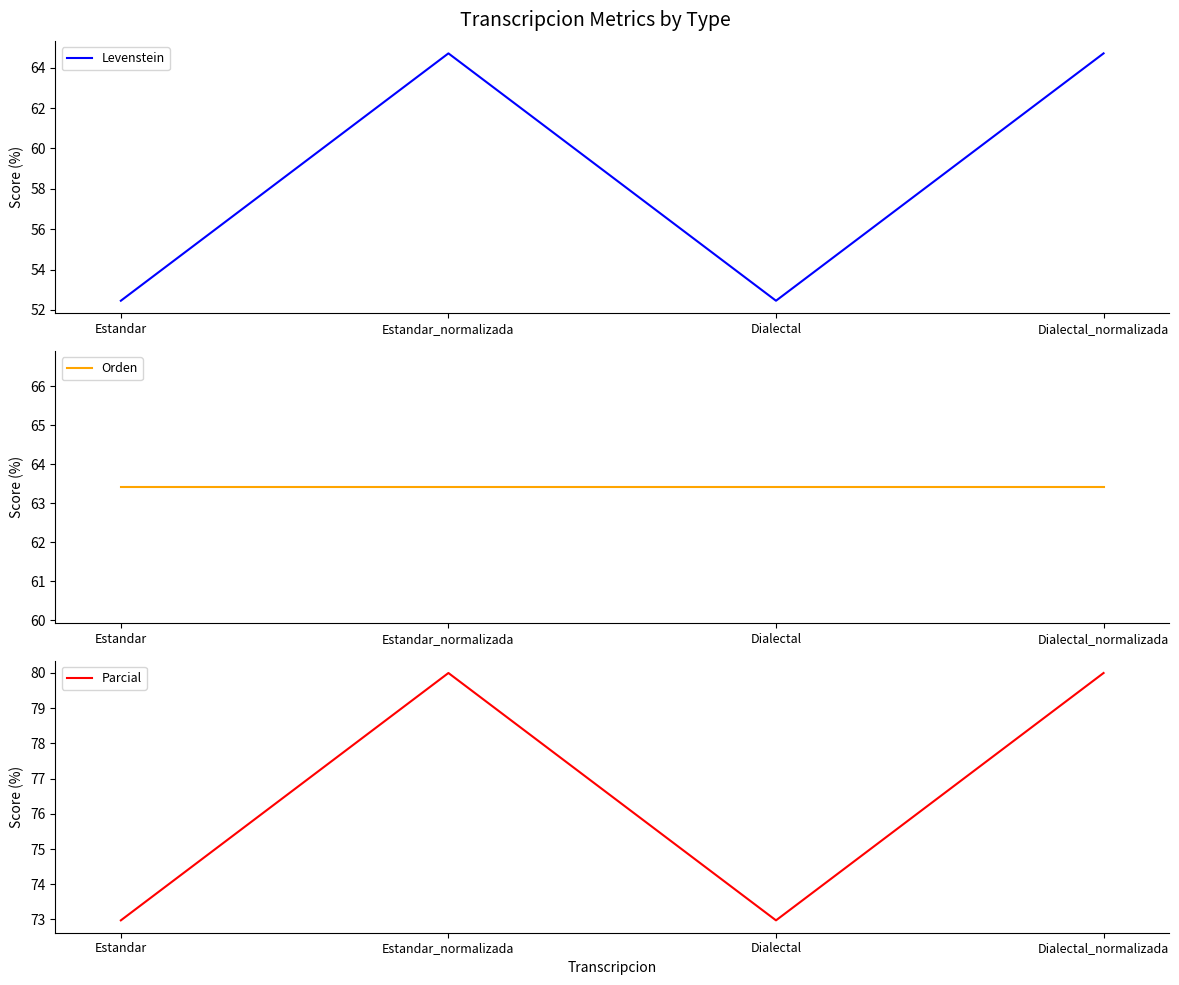

At Dialectal, list the series in order from smallest to largest.

Levenstein, Orden, Parcial